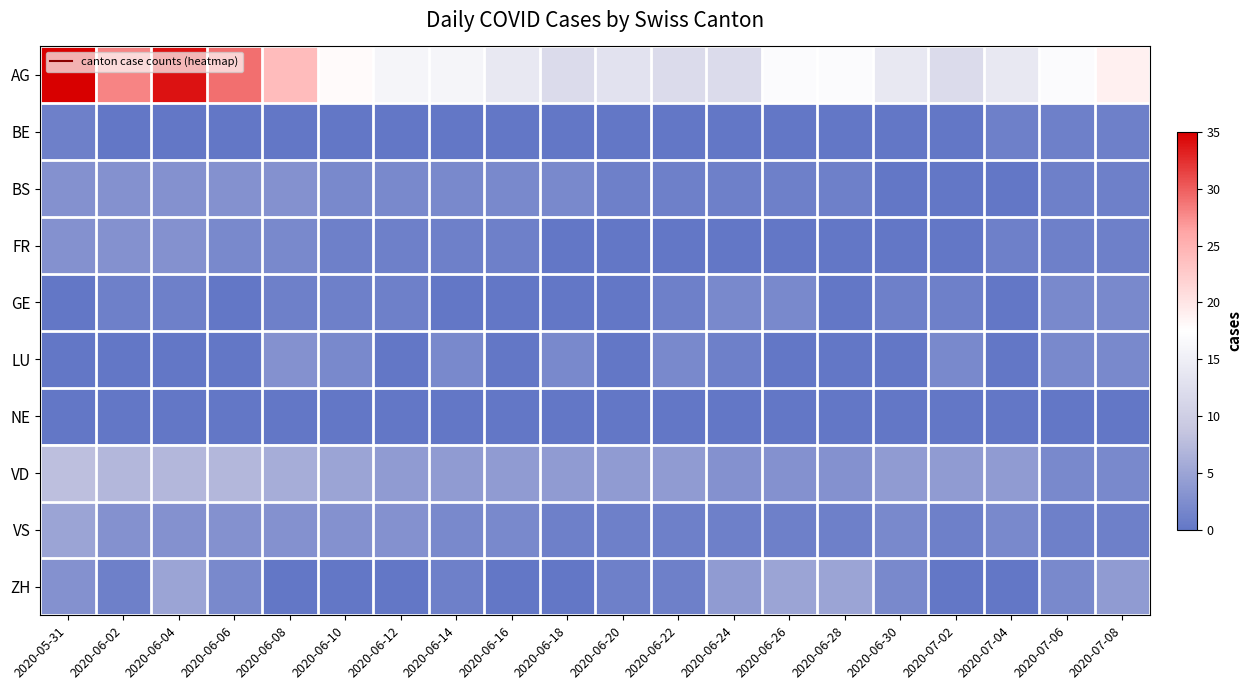

Reading left to right, list all the values displayed in this chart.

AG: 2020-05-31=35	2020-06-02=28	2020-06-04=34	2020-06-06=29	2020-06-08=24	2020-06-10=18	2020-06-12=16	2020-06-14=16	2020-06-16=14	2020-06-18=12	2020-06-20=13	2020-06-22=12	2020-06-24=12	2020-06-26=17	2020-06-28=17	2020-06-30=14	2020-07-02=12	2020-07-04=14	2020-07-06=17	2020-07-08=19
BE: 2020-05-31=1	2020-06-02=0	2020-06-04=0	2020-06-06=0	2020-06-08=0	2020-06-10=0	2020-06-12=0	2020-06-14=0	2020-06-16=0	2020-06-18=0	2020-06-20=0	2020-06-22=0	2020-06-24=0	2020-06-26=0	2020-06-28=0	2020-06-30=0	2020-07-02=0	2020-07-04=1	2020-07-06=1	2020-07-08=1
BS: 2020-05-31=3	2020-06-02=3	2020-06-04=3	2020-06-06=3	2020-06-08=3	2020-06-10=2	2020-06-12=2	2020-06-14=2	2020-06-16=2	2020-06-18=2	2020-06-20=1	2020-06-22=1	2020-06-24=1	2020-06-26=1	2020-06-28=1	2020-06-30=0	2020-07-02=0	2020-07-04=0	2020-07-06=1	2020-07-08=1
FR: 2020-05-31=3	2020-06-02=3	2020-06-04=3	2020-06-06=2	2020-06-08=2	2020-06-10=1	2020-06-12=1	2020-06-14=1	2020-06-16=1	2020-06-18=0	2020-06-20=0	2020-06-22=0	2020-06-24=0	2020-06-26=0	2020-06-28=0	2020-06-30=0	2020-07-02=0	2020-07-04=1	2020-07-06=1	2020-07-08=1
GE: 2020-05-31=0	2020-06-02=1	2020-06-04=1	2020-06-06=0	2020-06-08=1	2020-06-10=1	2020-06-12=1	2020-06-14=0	2020-06-16=0	2020-06-18=0	2020-06-20=0	2020-06-22=1	2020-06-24=2	2020-06-26=2	2020-06-28=0	2020-06-30=1	2020-07-02=1	2020-07-04=0	2020-07-06=2	2020-07-08=2
LU: 2020-05-31=0	2020-06-02=0	2020-06-04=0	2020-06-06=0	2020-06-08=3	2020-06-10=2	2020-06-12=0	2020-06-14=2	2020-06-16=0	2020-06-18=2	2020-06-20=0	2020-06-22=2	2020-06-24=1	2020-06-26=0	2020-06-28=0	2020-06-30=0	2020-07-02=2	2020-07-04=0	2020-07-06=2	2020-07-08=2
NE: 2020-05-31=0	2020-06-02=0	2020-06-04=0	2020-06-06=0	2020-06-08=0	2020-06-10=0	2020-06-12=0	2020-06-14=0	2020-06-16=0	2020-06-18=0	2020-06-20=0	2020-06-22=0	2020-06-24=0	2020-06-26=0	2020-06-28=0	2020-06-30=0	2020-07-02=0	2020-07-04=0	2020-07-06=0	2020-07-08=0
VD: 2020-05-31=8	2020-06-02=7	2020-06-04=7	2020-06-06=7	2020-06-08=6	2020-06-10=5	2020-06-12=4	2020-06-14=4	2020-06-16=4	2020-06-18=4	2020-06-20=4	2020-06-22=4	2020-06-24=3	2020-06-26=3	2020-06-28=3	2020-06-30=4	2020-07-02=4	2020-07-04=4	2020-07-06=2	2020-07-08=2
VS: 2020-05-31=5	2020-06-02=3	2020-06-04=3	2020-06-06=3	2020-06-08=3	2020-06-10=3	2020-06-12=3	2020-06-14=2	2020-06-16=2	2020-06-18=1	2020-06-20=1	2020-06-22=1	2020-06-24=1	2020-06-26=1	2020-06-28=1	2020-06-30=2	2020-07-02=1	2020-07-04=2	2020-07-06=1	2020-07-08=1
ZH: 2020-05-31=3	2020-06-02=1	2020-06-04=5	2020-06-06=2	2020-06-08=0	2020-06-10=0	2020-06-12=0	2020-06-14=1	2020-06-16=0	2020-06-18=0	2020-06-20=1	2020-06-22=1	2020-06-24=4	2020-06-26=5	2020-06-28=5	2020-06-30=2	2020-07-02=0	2020-07-04=0	2020-07-06=2	2020-07-08=4